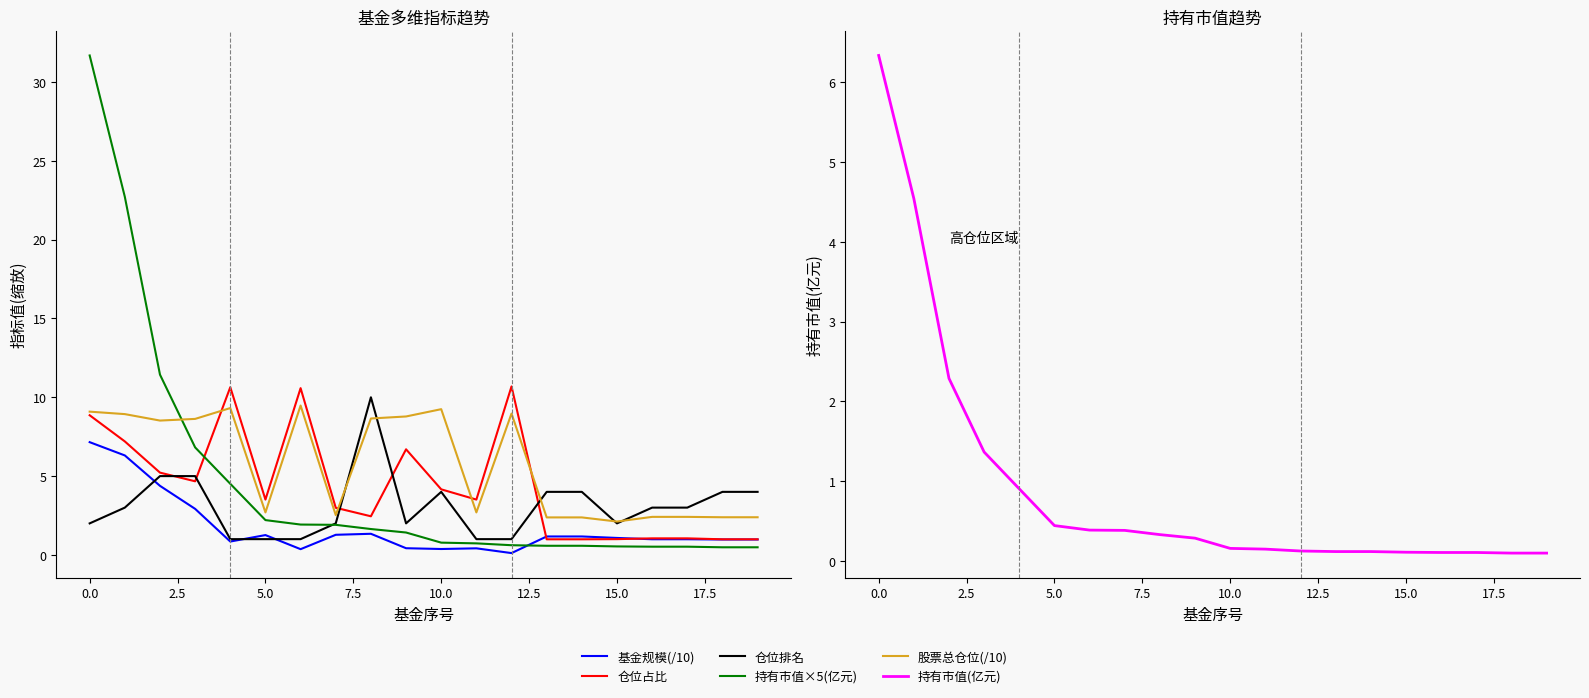

What is the sum of the 仓位排名 values at 15 and 13?

6.0